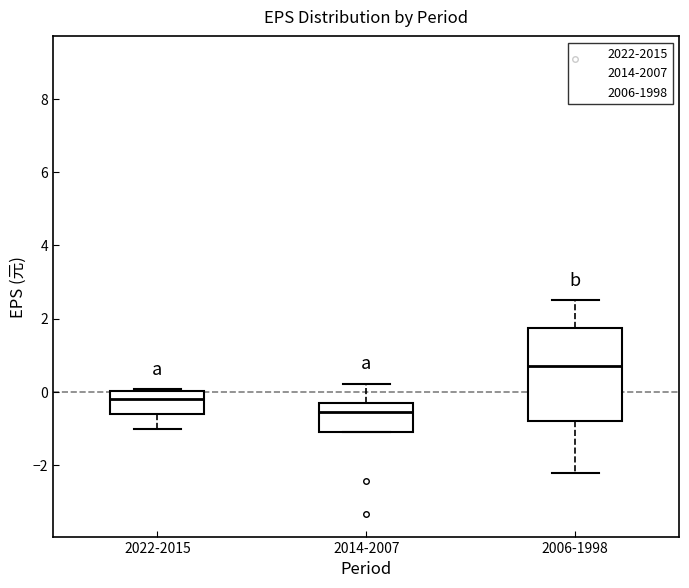

Reading left to right, read every box against the y-axis: the position of its median line, the range the box covers, and the ends of its whiskers. The values are not printed on the chart, so give them approximately, as read against the axis.

2022-2015: median -0.2, box -0.6 to 0.0, whiskers -1.0 to 0.0
2014-2007: median -0.6, box -1.2 to -0.4, whiskers -1.2 to 0.2
2006-1998: median 0.8, box -0.8 to 1.8, whiskers -2.2 to 2.6